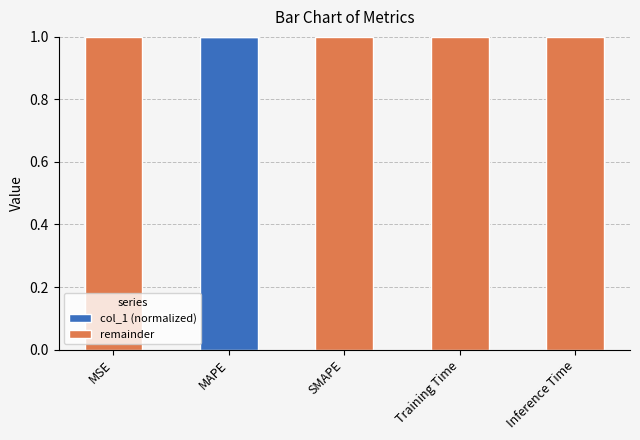

Is it true that col_1 (normalized) equals 0.0 at MSE?

True